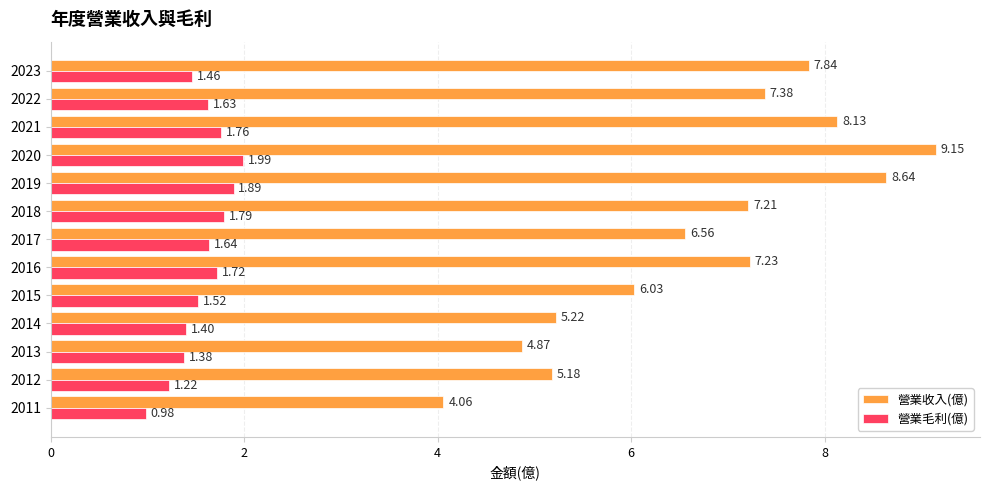

Between 2021 and 2018, which series saw the biggest shift?

營業收入(億)